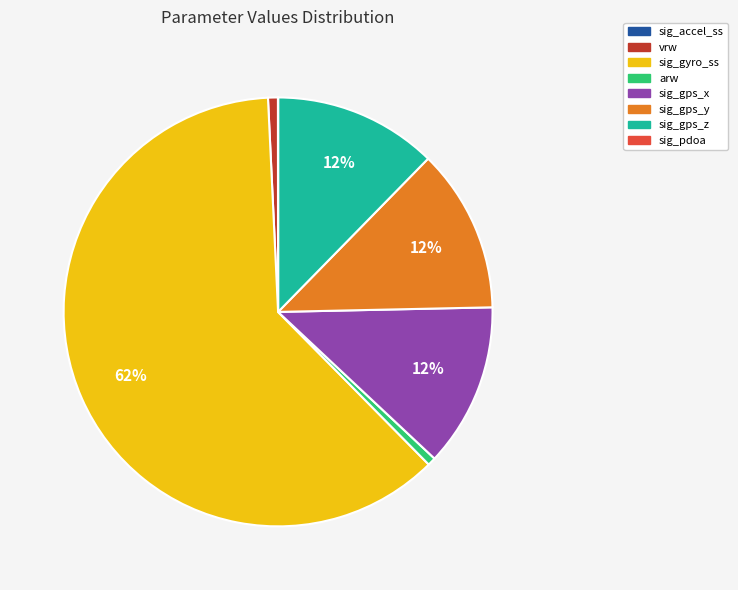

To the nearest percent, what is the average slice percentage?

12%